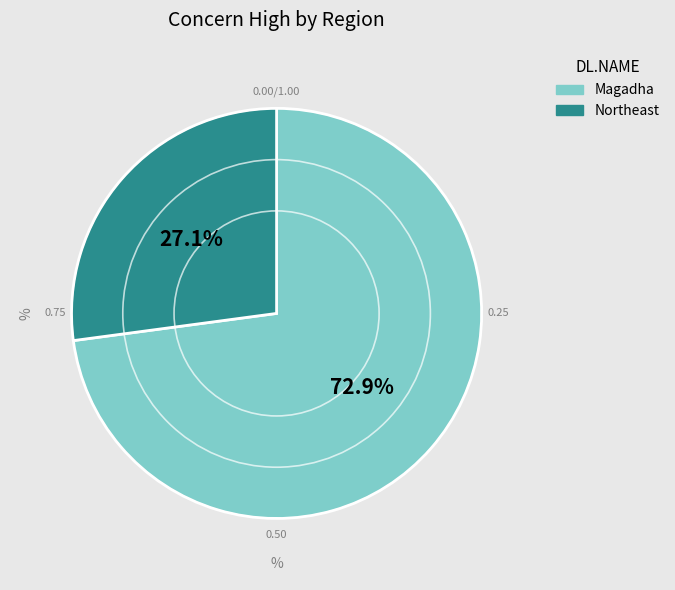

How many slices are in this pie chart?

2